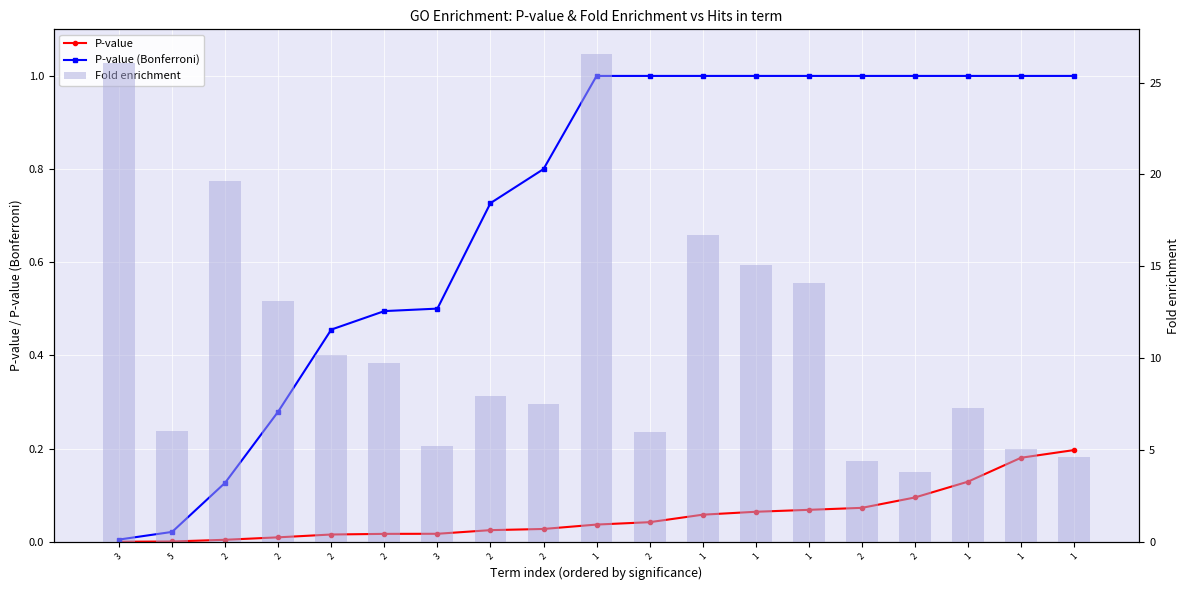

Rank the categories by Fold enrichment value from highest to lowest.

1, 3, 2, 1, 1, 1, 2, 2, 2, 2, 2, 1, 5, 2, 3, 1, 1, 2, 2